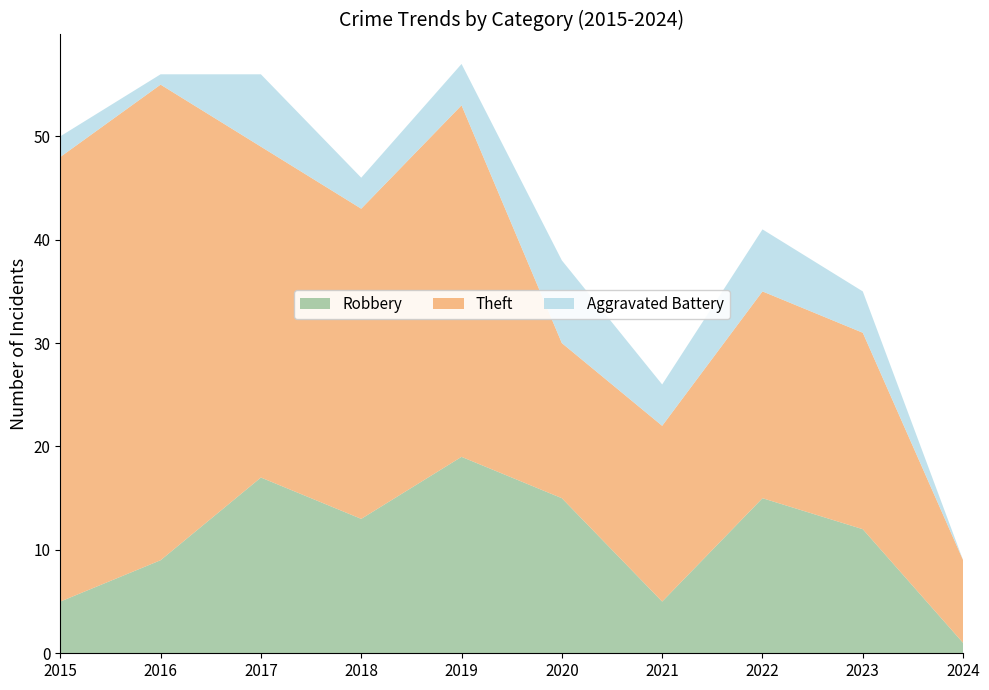

Reading right to left, transcribe all the data shown in this chart.

Robbery: 2024=1	2023=12	2022=15	2021=5	2020=15	2019=19	2018=13	2017=17	2016=9	2015=5
Theft: 2024=8	2023=19	2022=20	2021=17	2020=15	2019=34	2018=30	2017=32	2016=46	2015=43
Aggravated Battery: 2024=0	2023=4	2022=6	2021=4	2020=8	2019=4	2018=3	2017=7	2016=1	2015=2